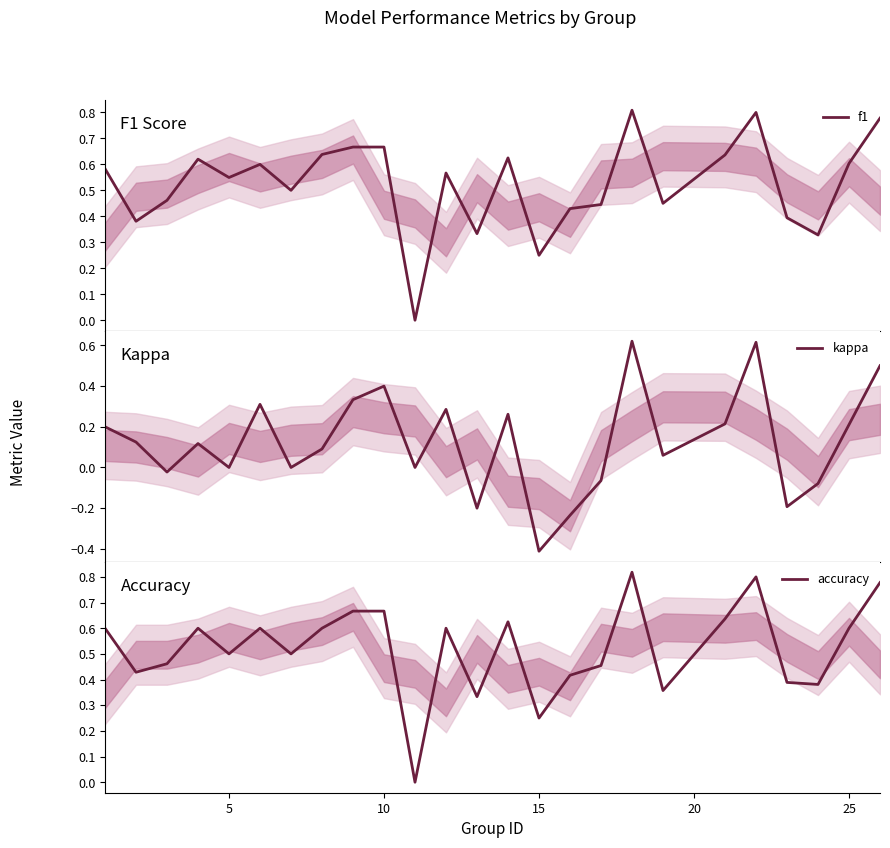

What is the value of the accuracy point at the 17th from the left?

0.5